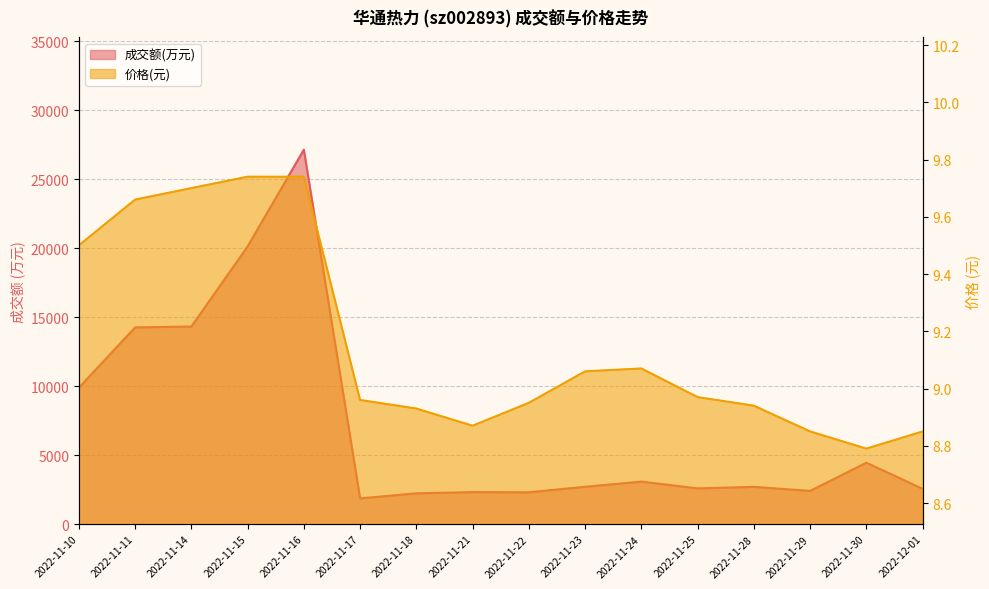

What is the label of the 11th point from the right?

2022-11-17